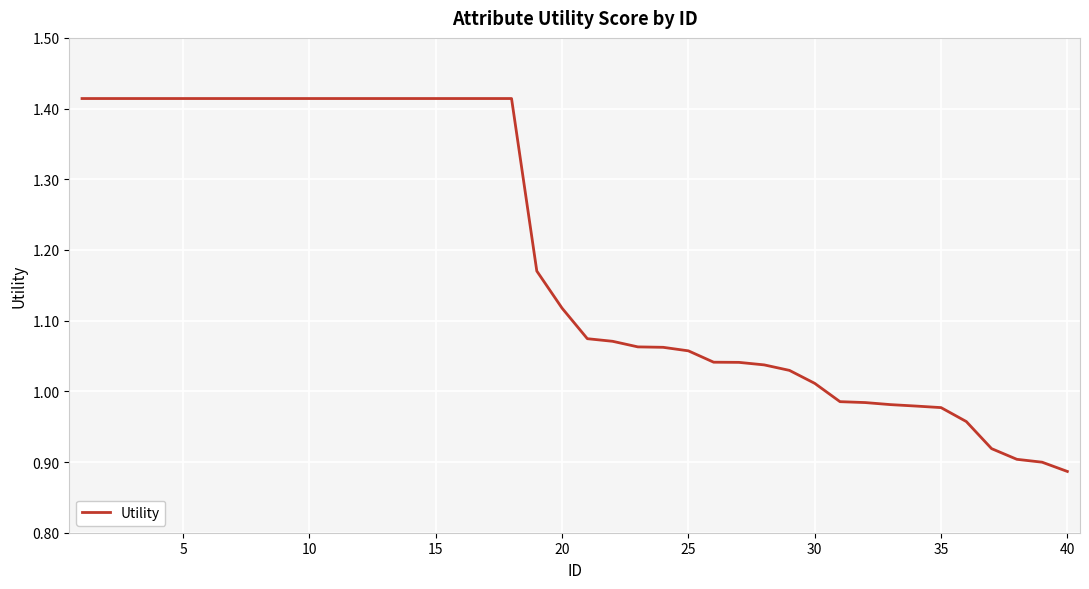

What is the difference between the maximum and minimum values?

0.5